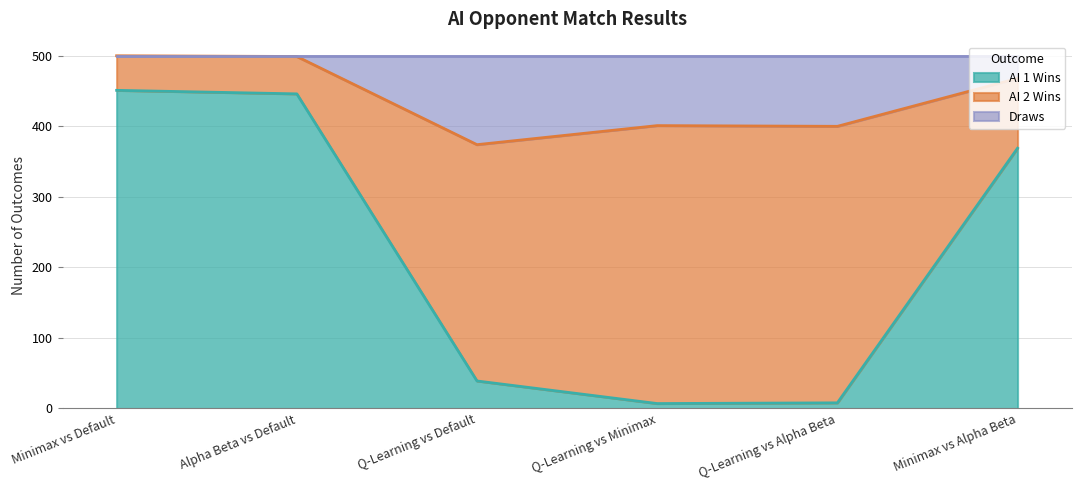

What is the total value across all series at Minimax vs Alpha Beta?

500